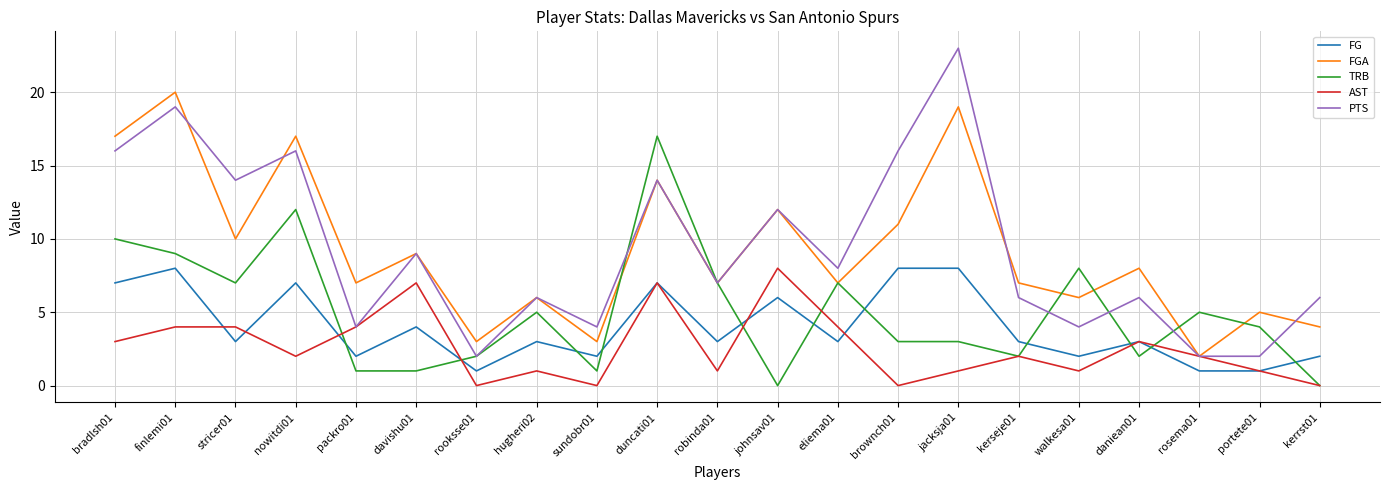

At which label is FG closest to 4?

davishu01